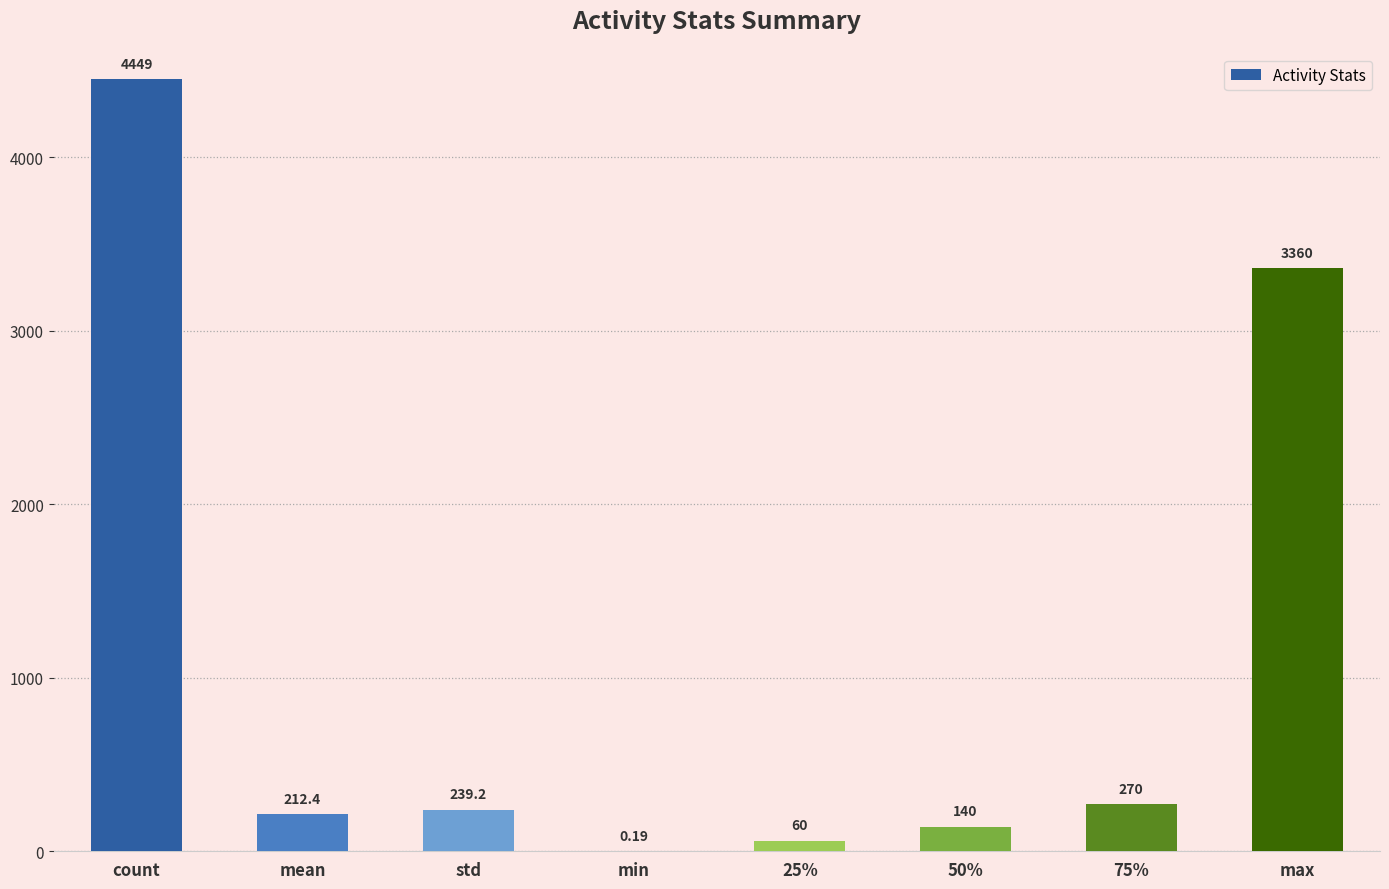

The chart shows a value of 437.0 at 75%. True or false?

False